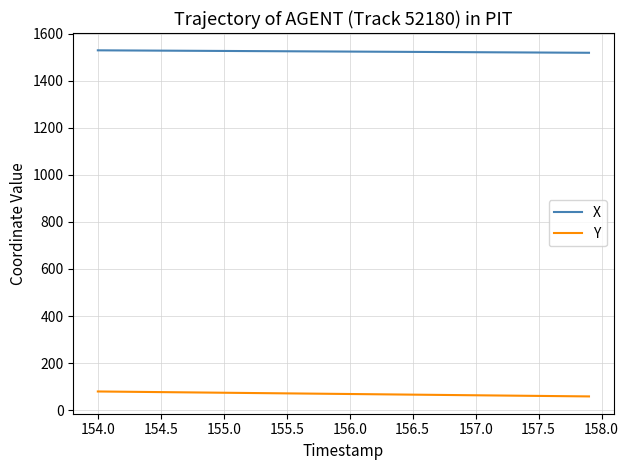

Is this an area chart (filled region under the line)?

No